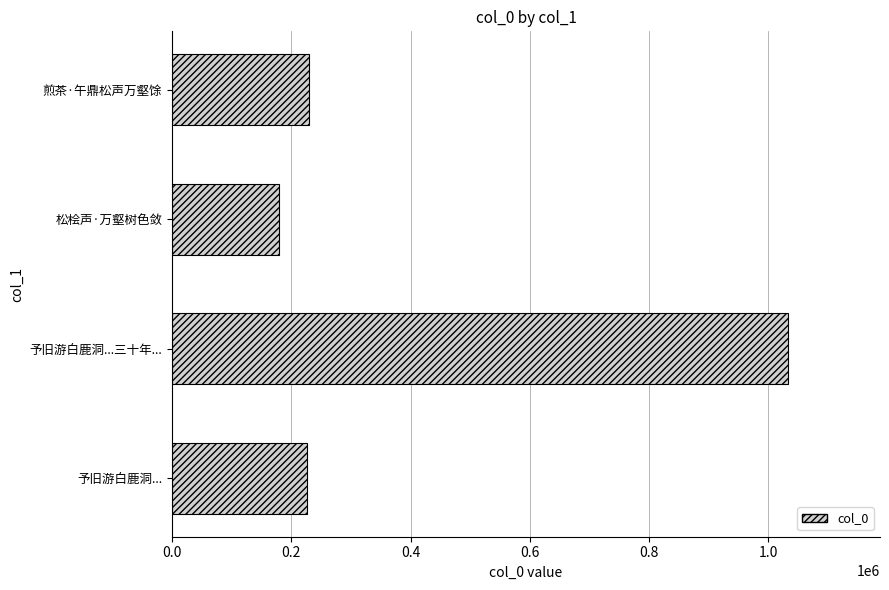

How many distinct data groups are displayed?

1